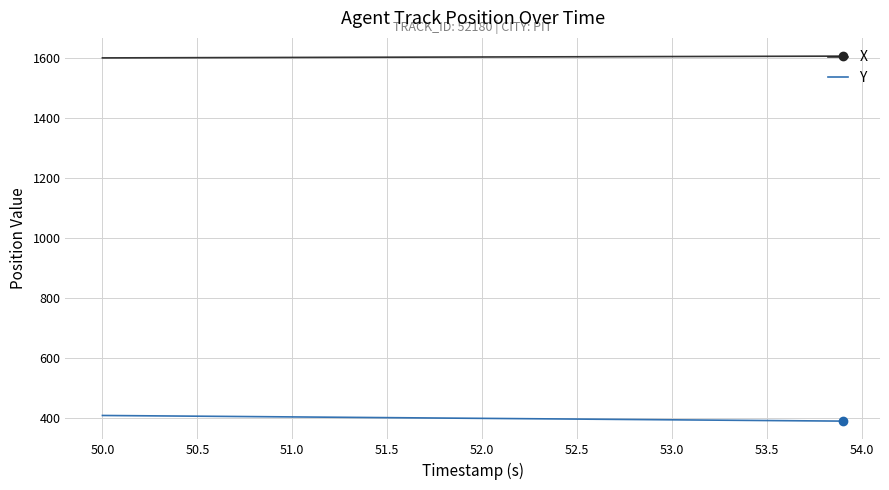

What is the maximum value shown in the chart?

1604.8